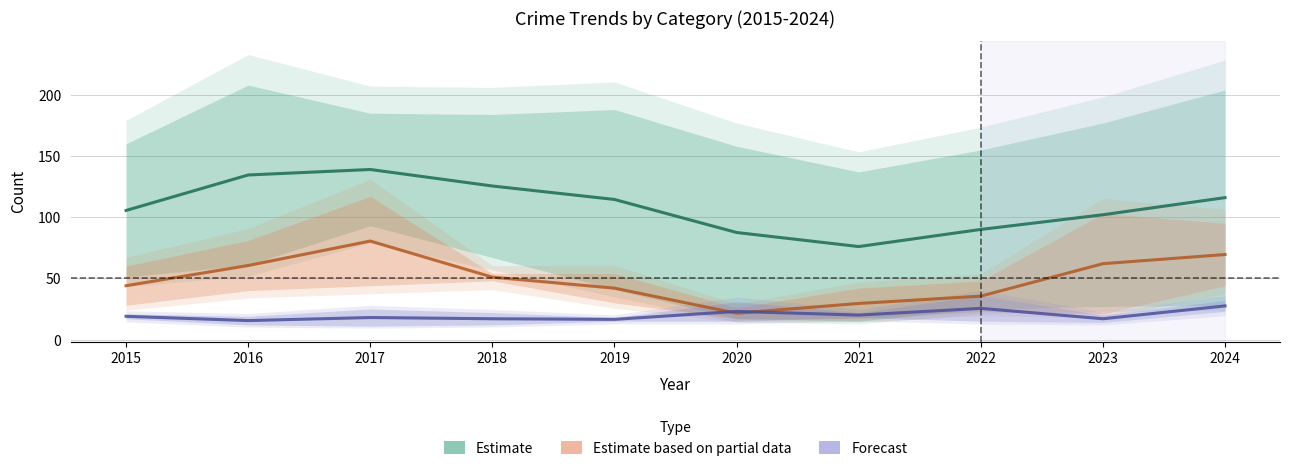

Which series has the largest total across all categories?

Estimate